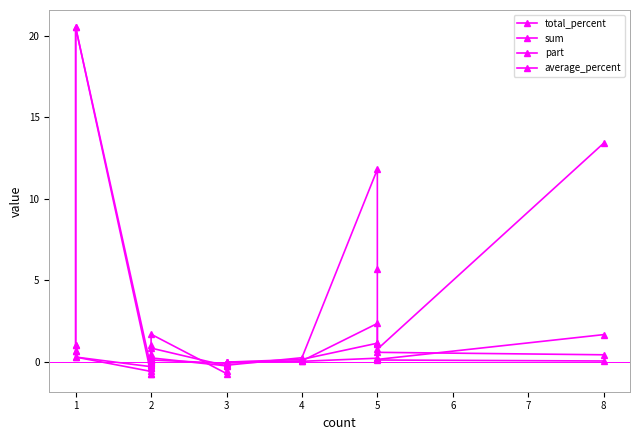

Is this an area chart (filled region under the line)?

No